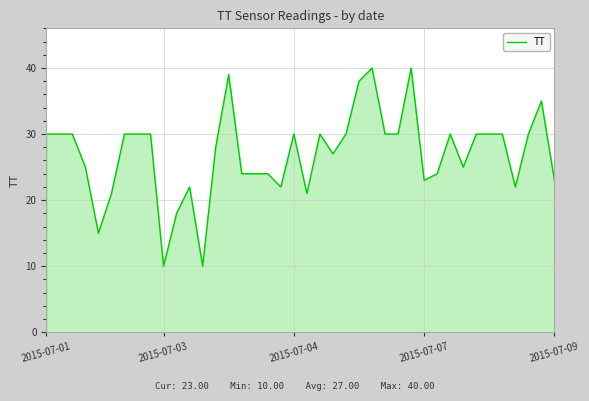

What is the maximum value shown in the chart?

40